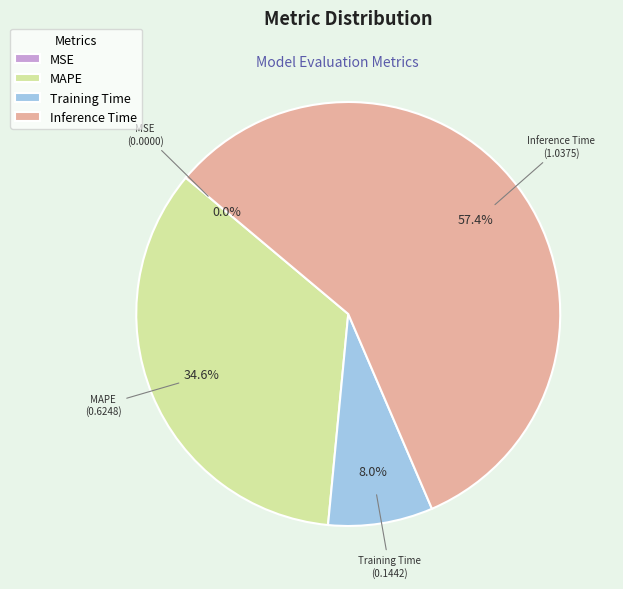

Does Inference Time account for over 50% of the chart?

Yes